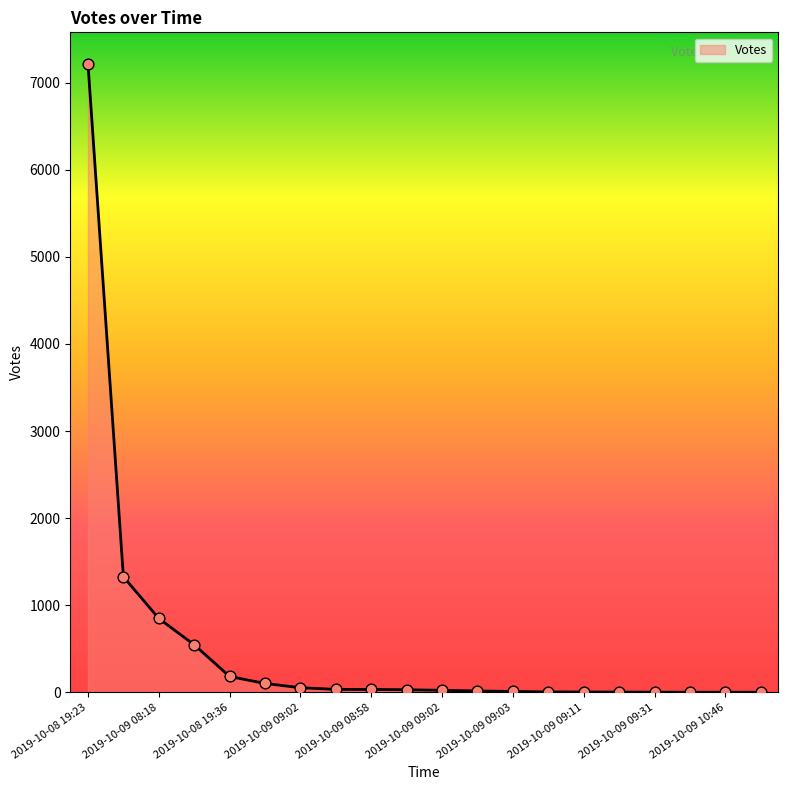

What is the greatest value displayed?

7216